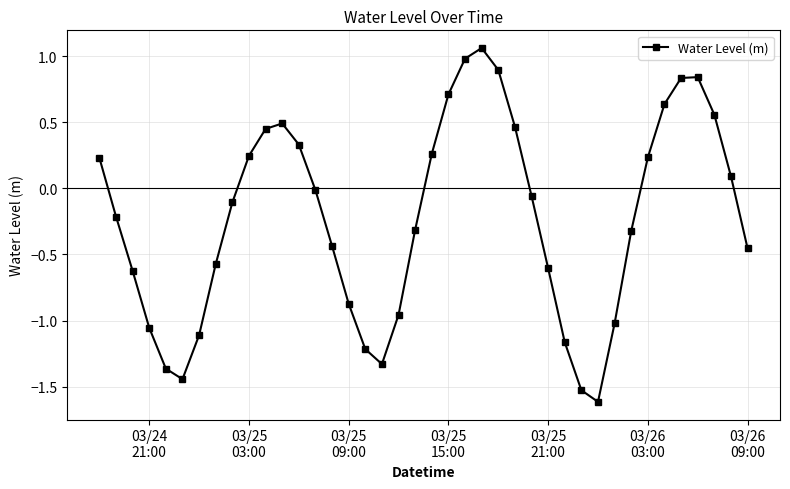

How many values exceed 0?

17